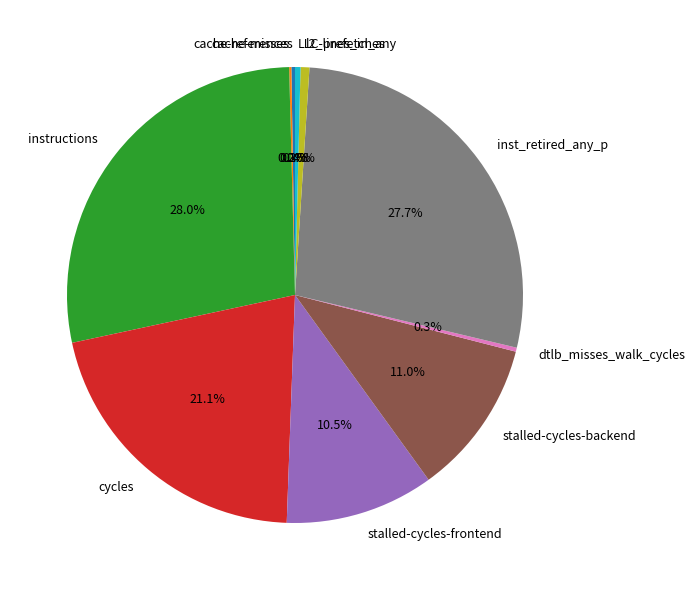

Do instructions and dtlb_misses_walk_cycles together represent more than half of the pie?

No